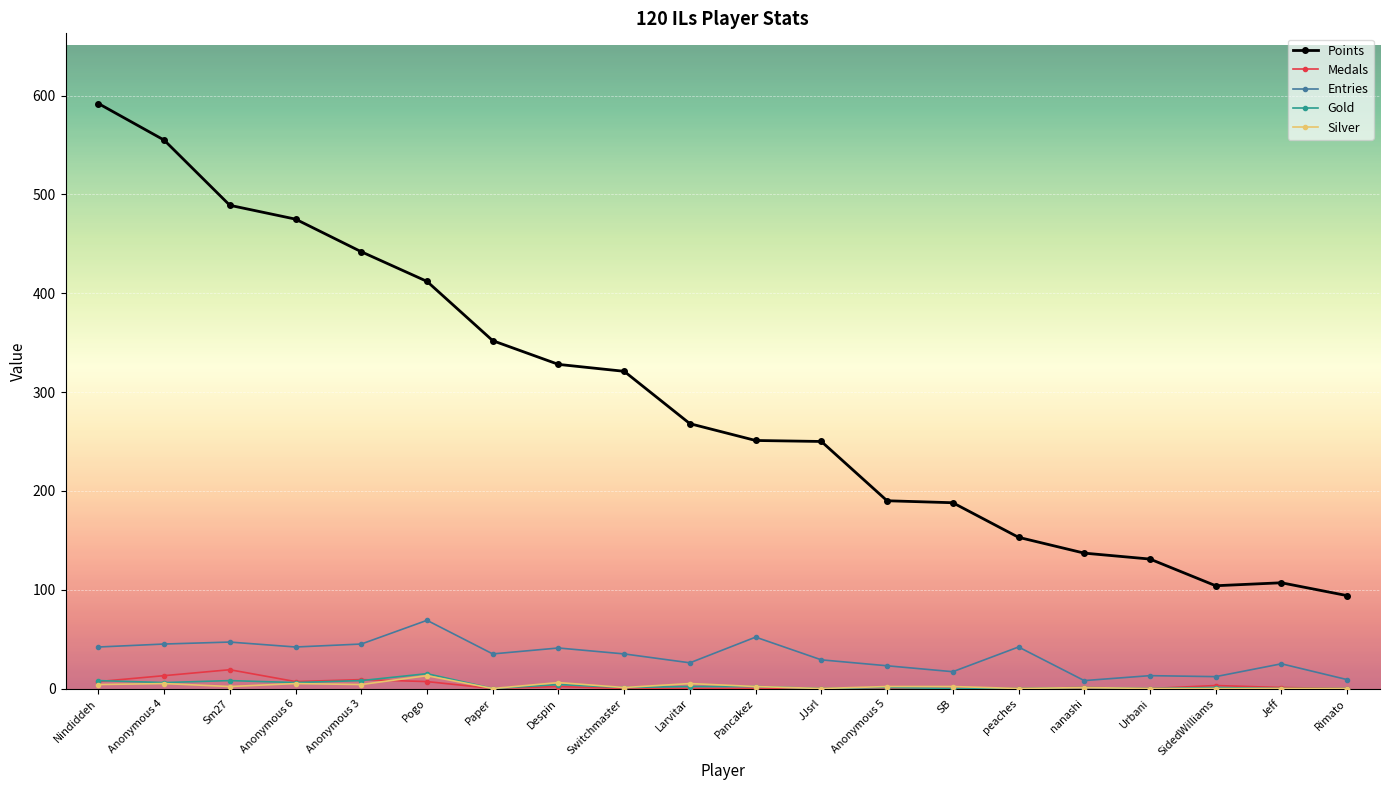

True or false: Points has a value of 52 at Rimato.

False